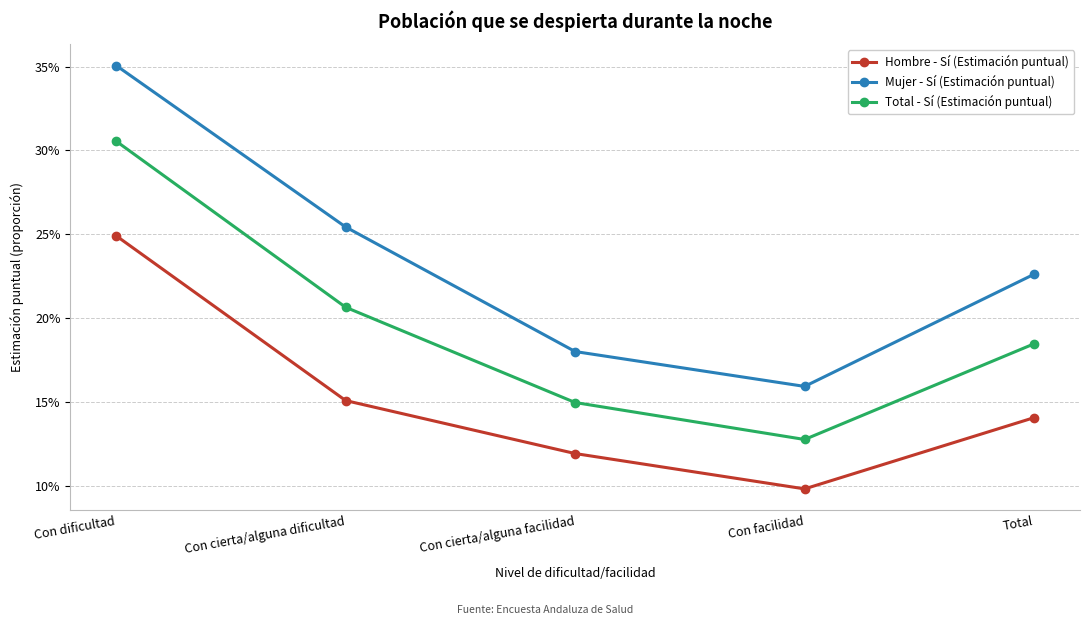

Count the Total - Sí (Estimación puntual) values in the range 0 to 1.

5